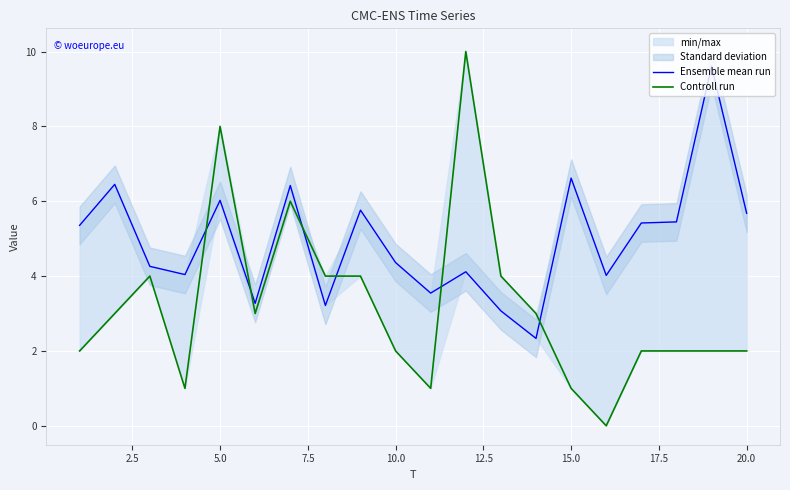

Between 2.5 and 7.5, which series saw the biggest shift?

Ensemble mean run